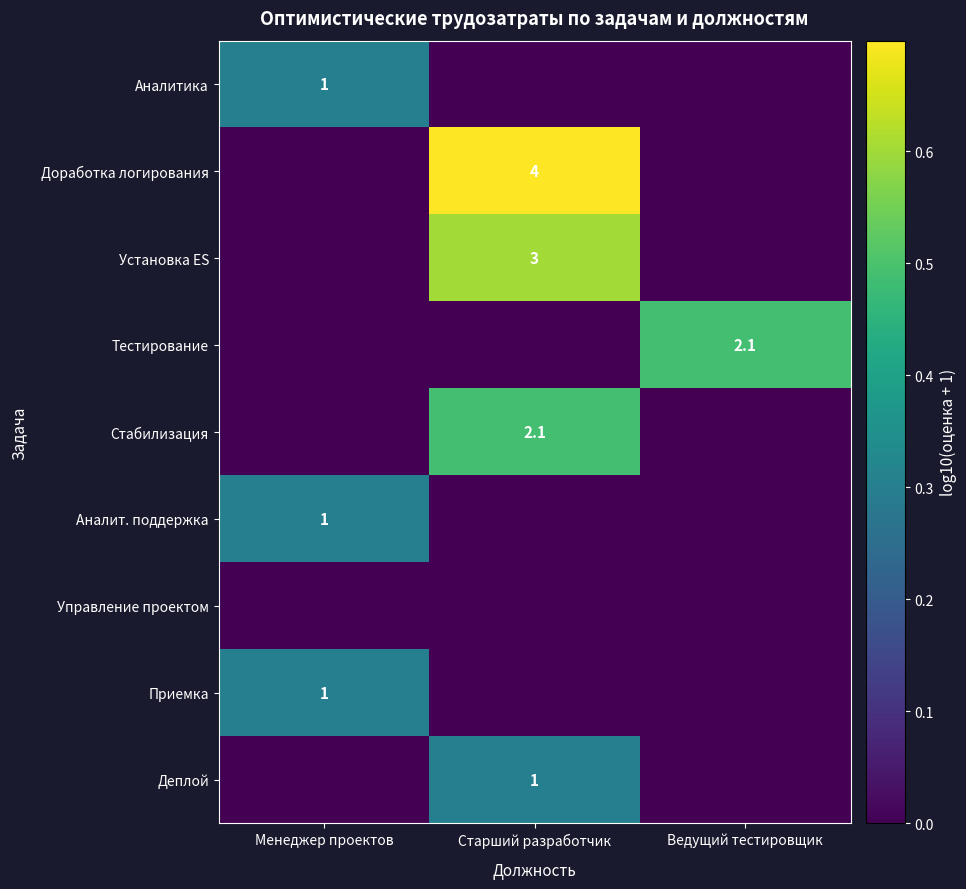

The value of Аналитика at Менеджер проектов is 1.5. True or false?

False